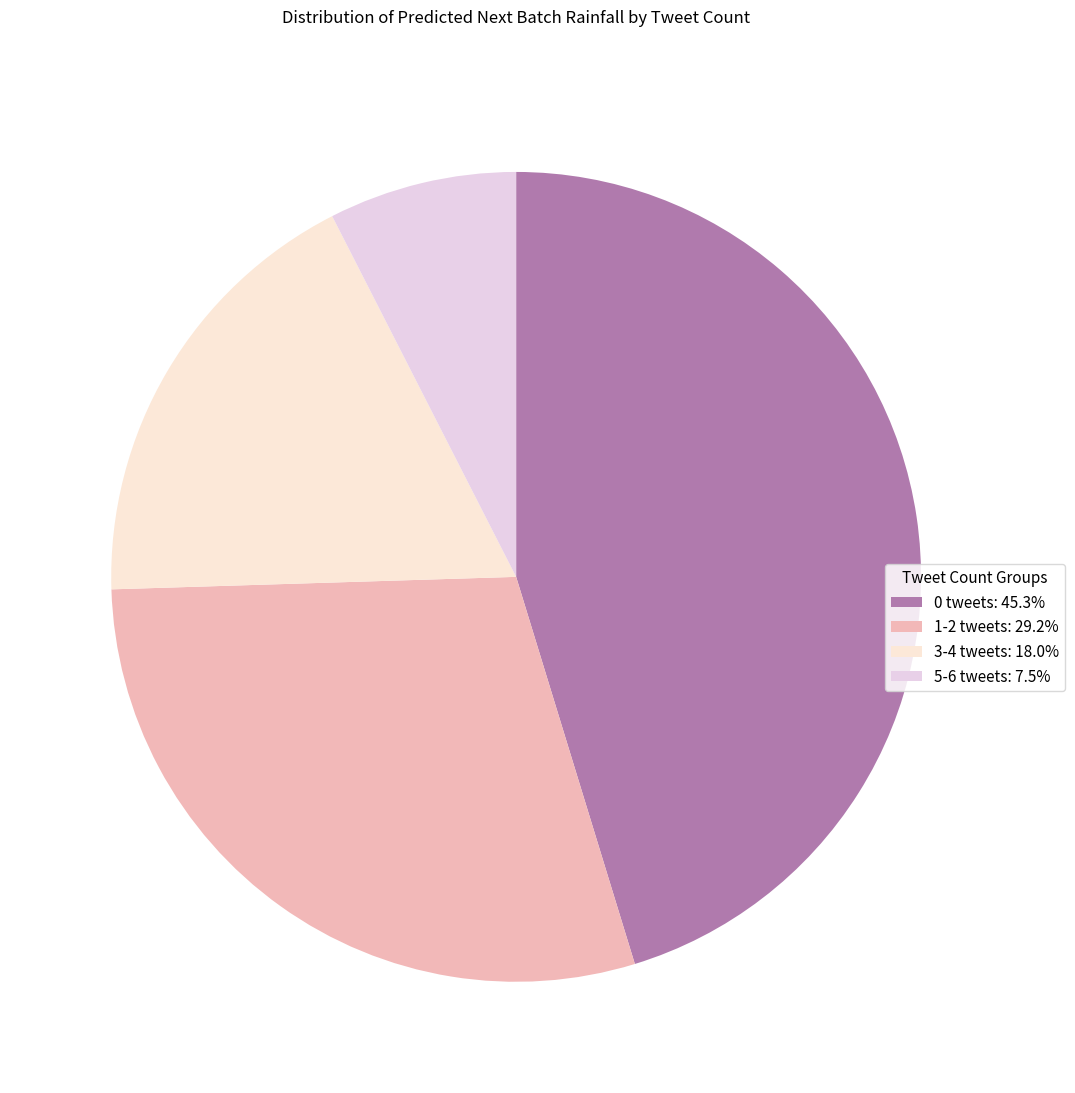

Does any single category account for the majority?

No